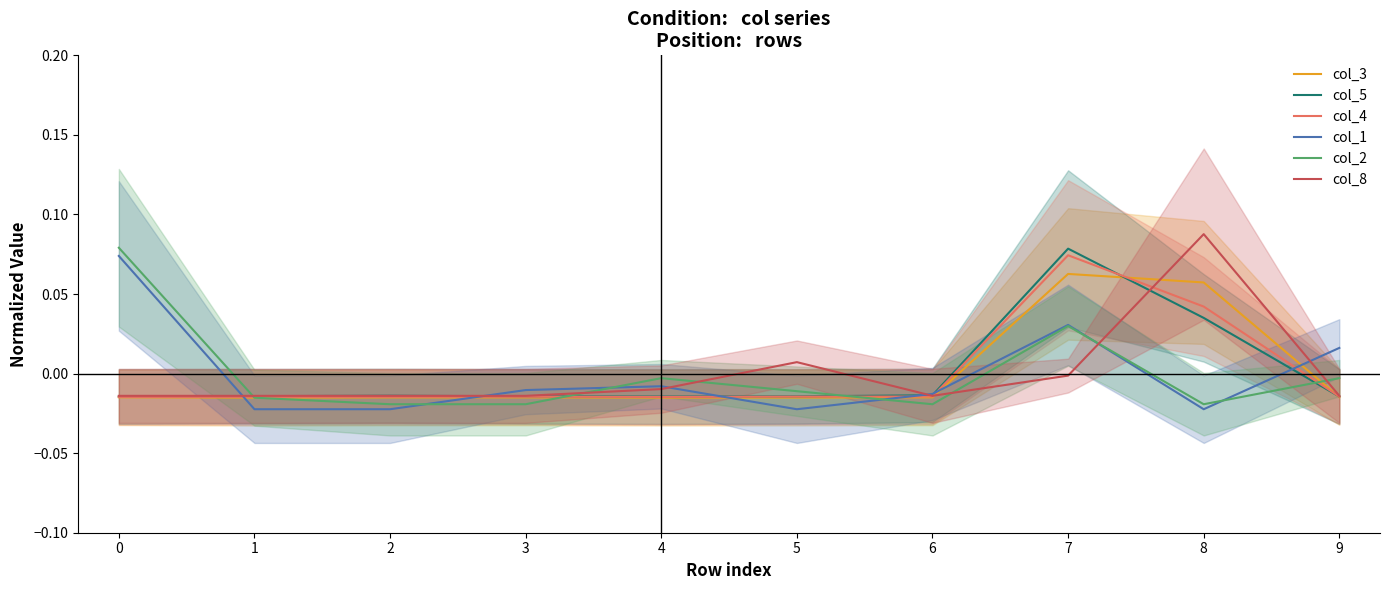

At which label is col_1 closest to 0?

4